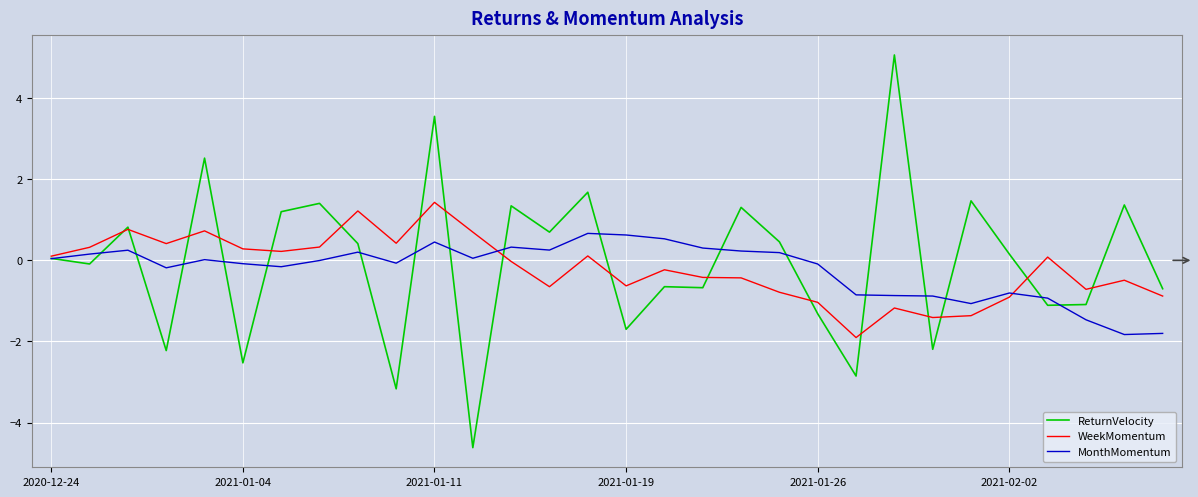

List the series in order of their peak value, lowest first.

MonthMomentum, WeekMomentum, ReturnVelocity